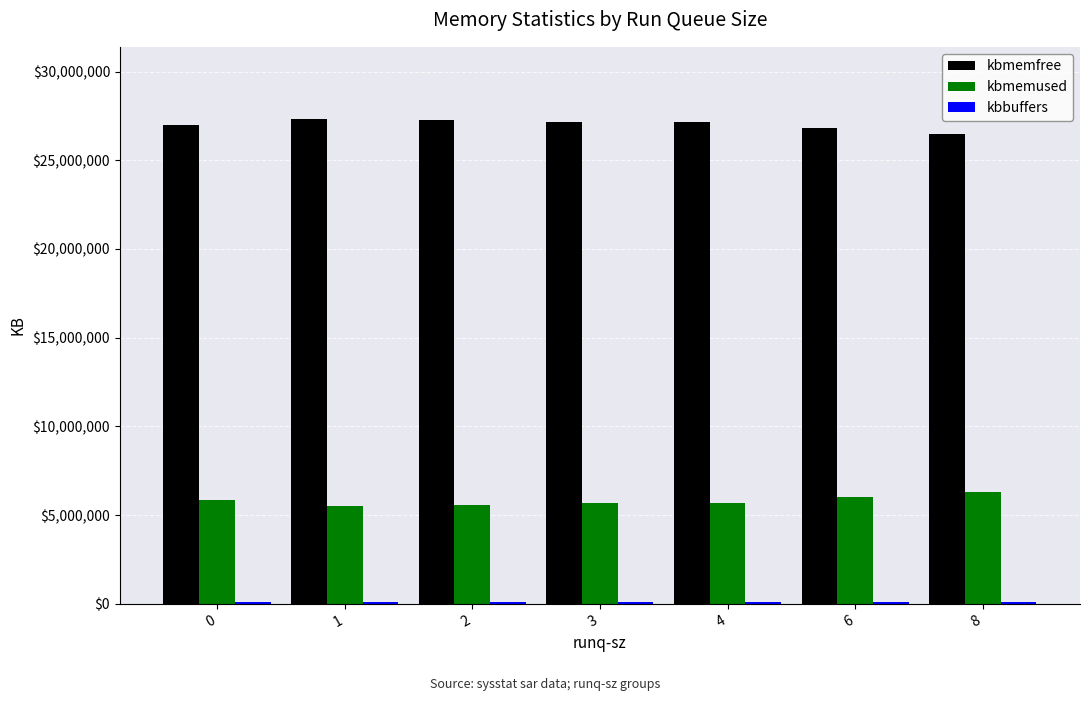

What is the average value of the kbmemused series?

5794406